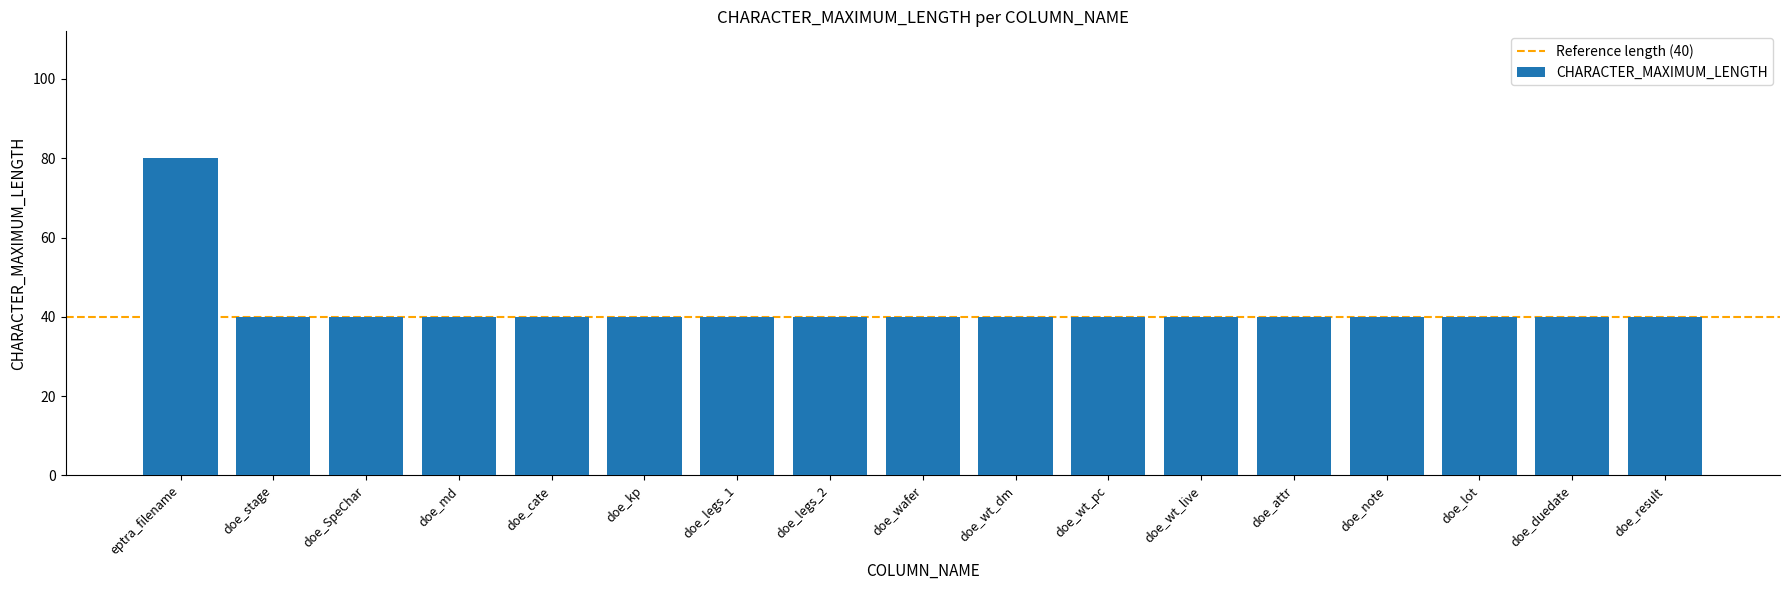

What is the label of the 12th bar from the right?

doe_kp